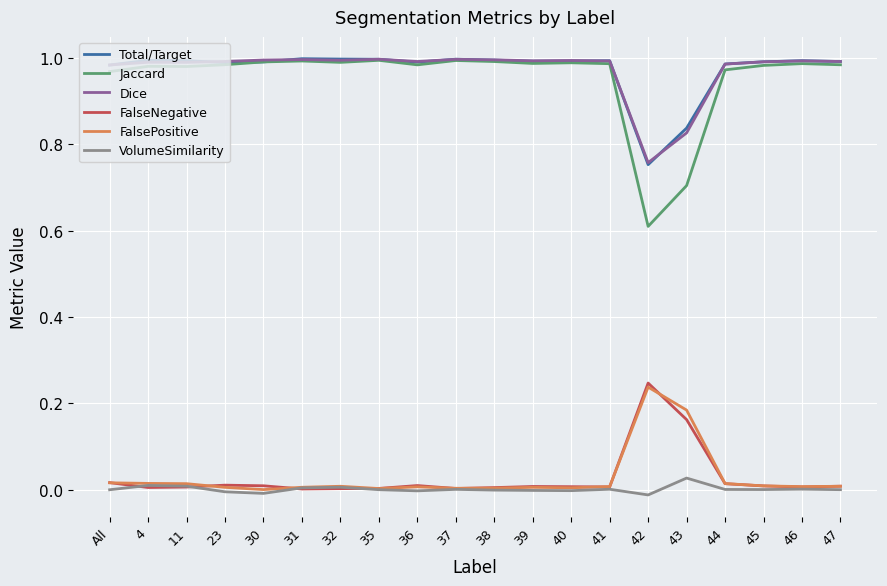

Between 43 and 45, which series saw the biggest shift?

Jaccard